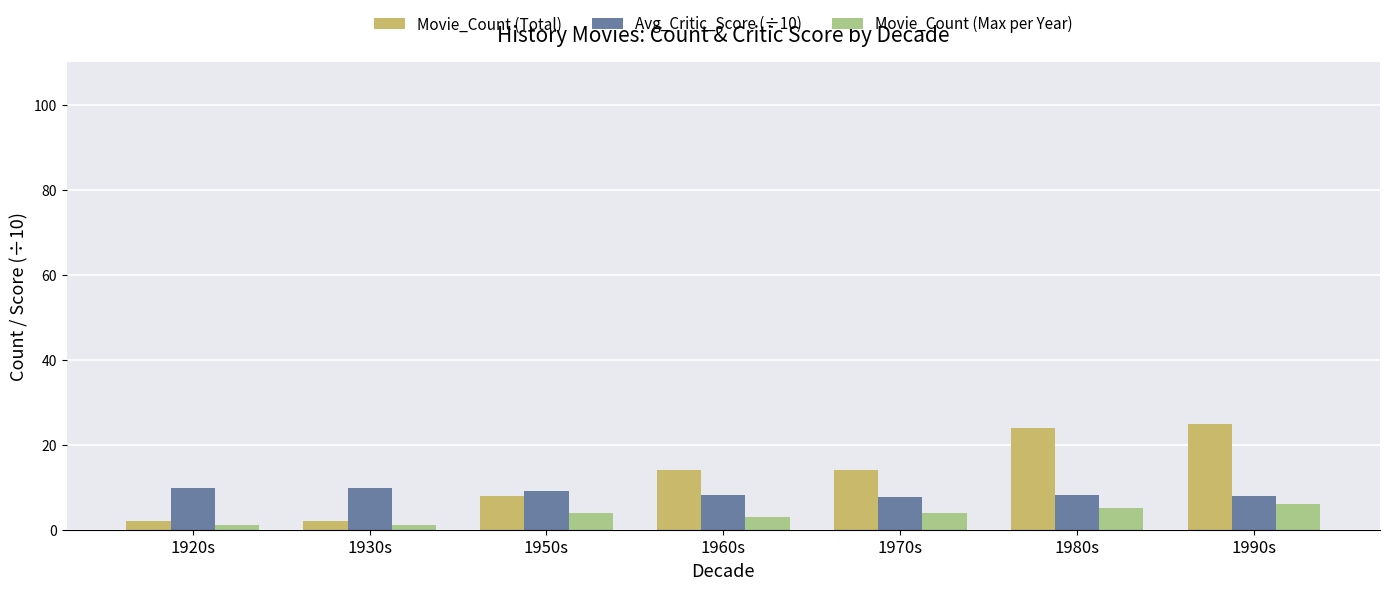

At which label does Avg_Critic_Score (÷10) first exceed 8?

1920s